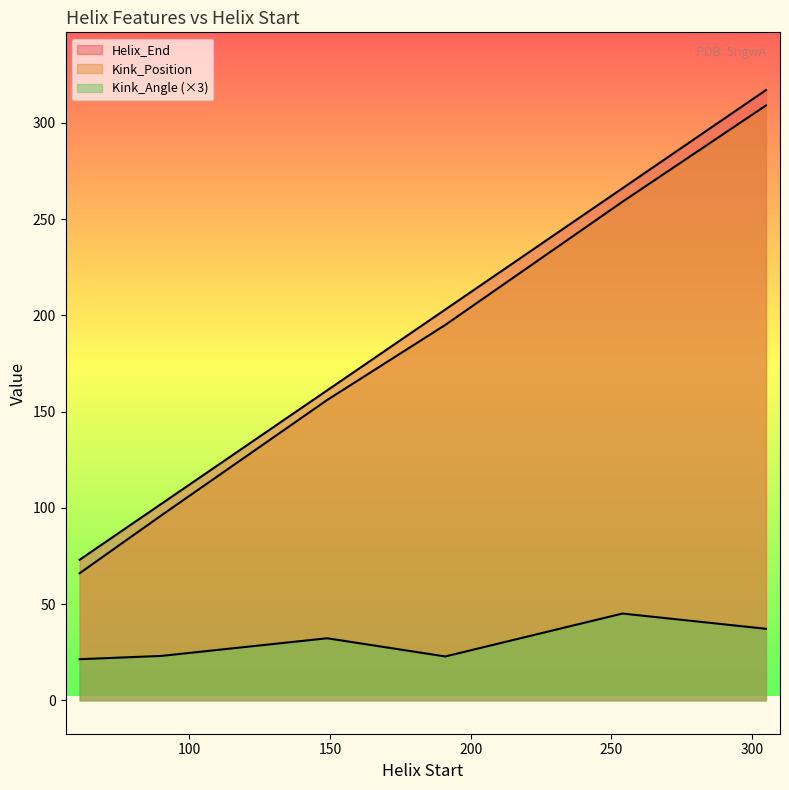

How many categories are shown in the chart?

6